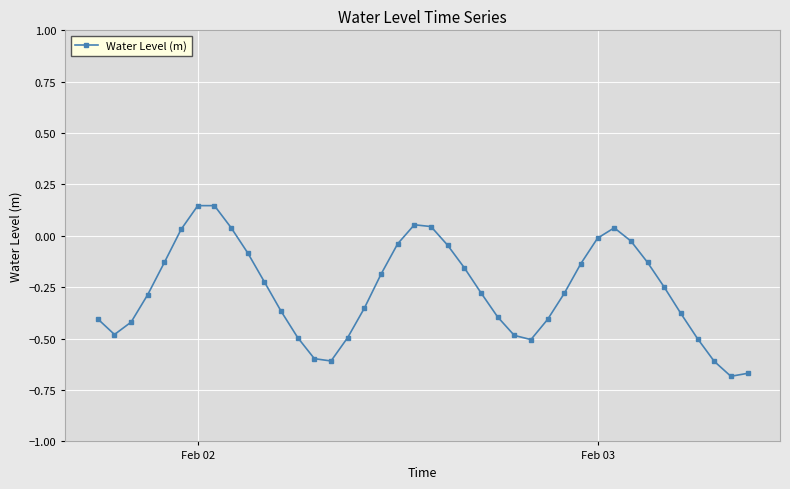

What is the difference between the maximum and minimum values?

0.8